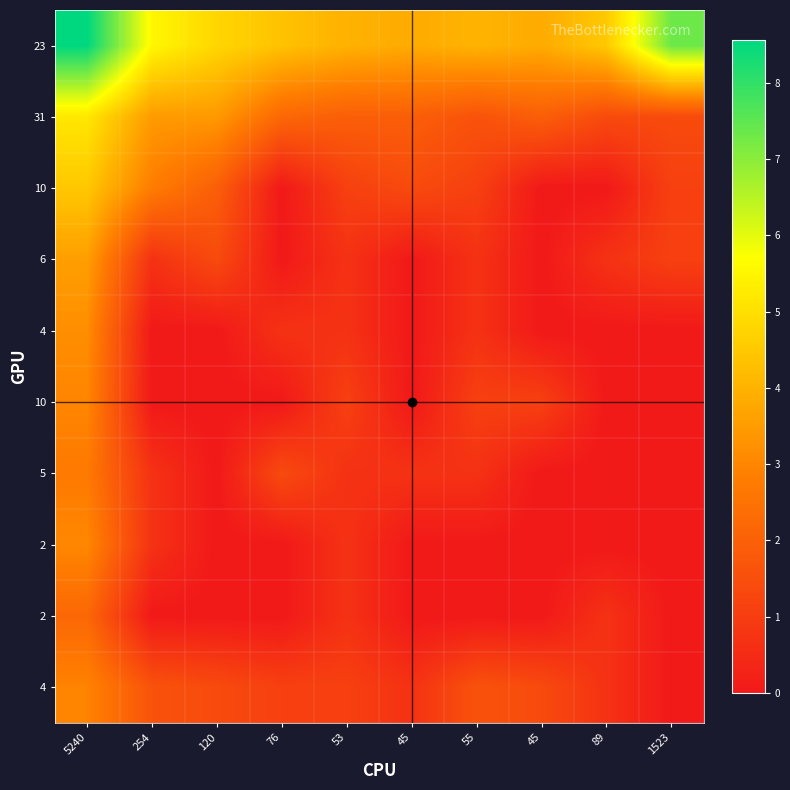

Count the number of categories in the chart.

10